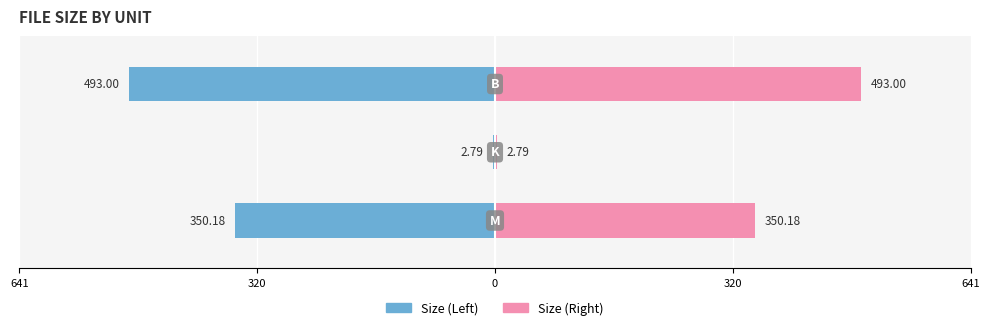

Which series has the largest total across all categories?

Size (Right)